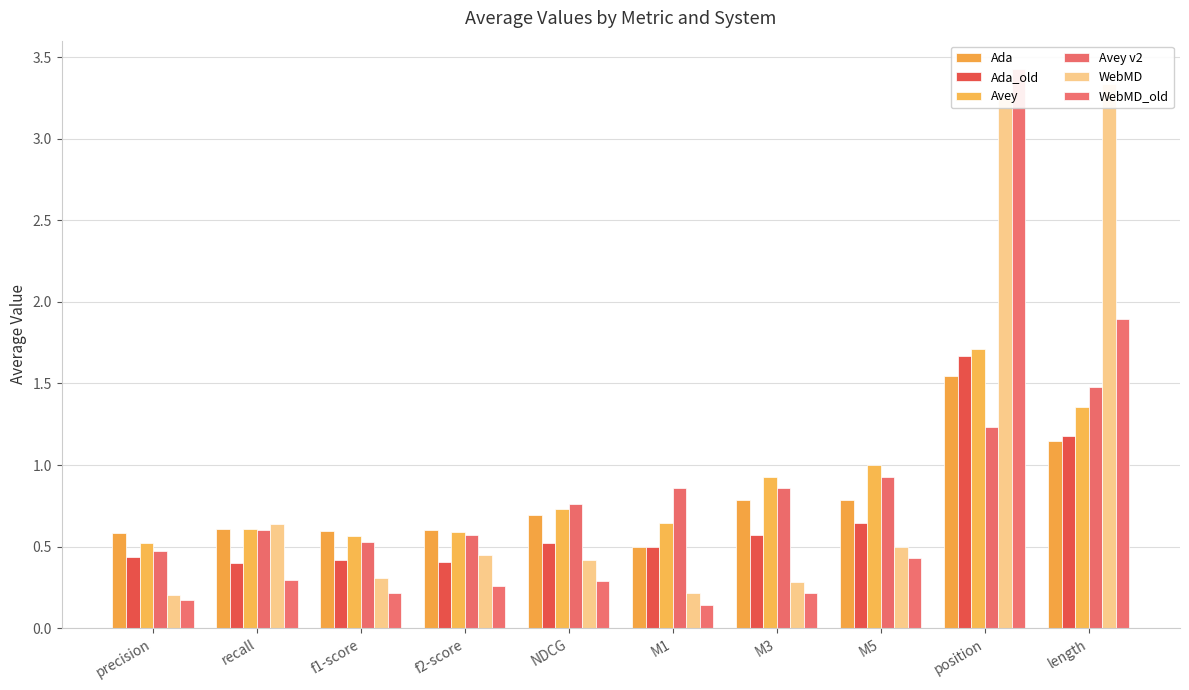

How many bars are there in total?

60